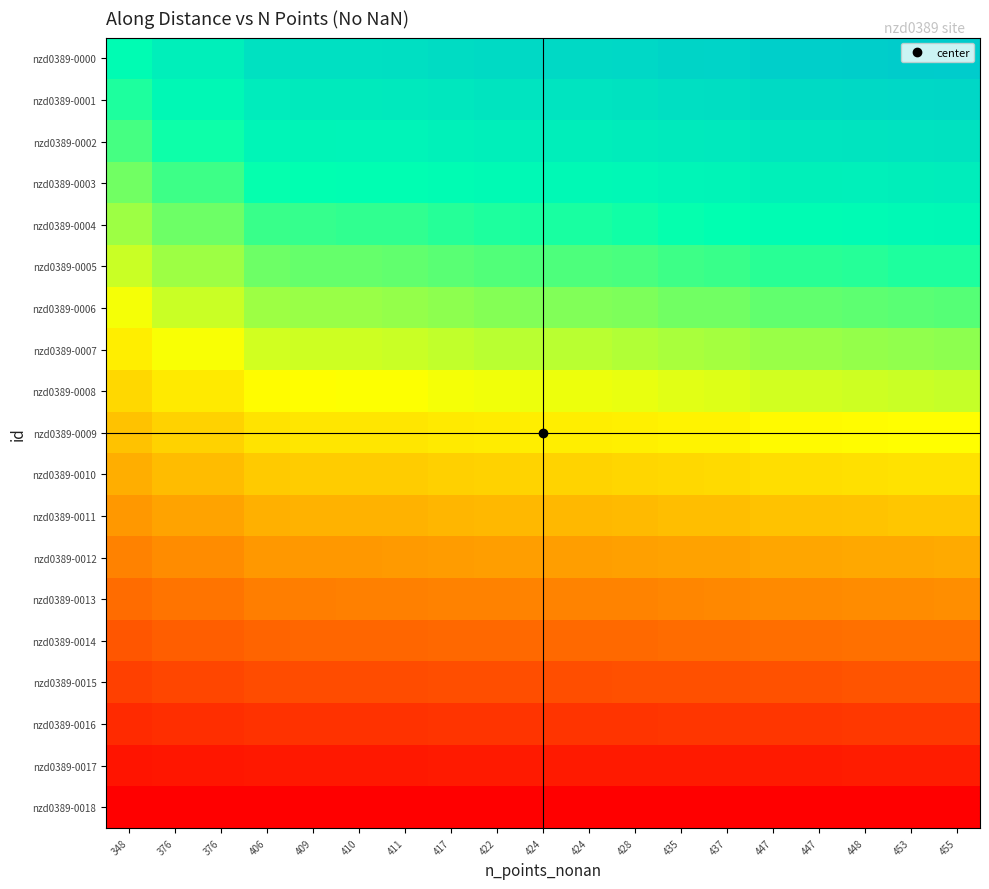

How many data points does each series have?

19